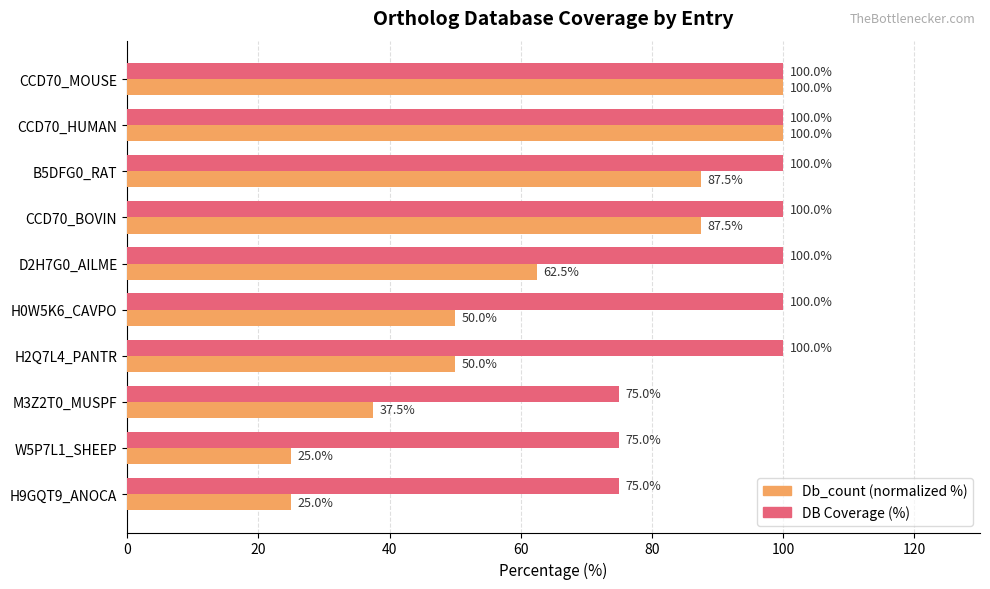

What is the lowest value of the Db_count (normalized %) series?

25.0